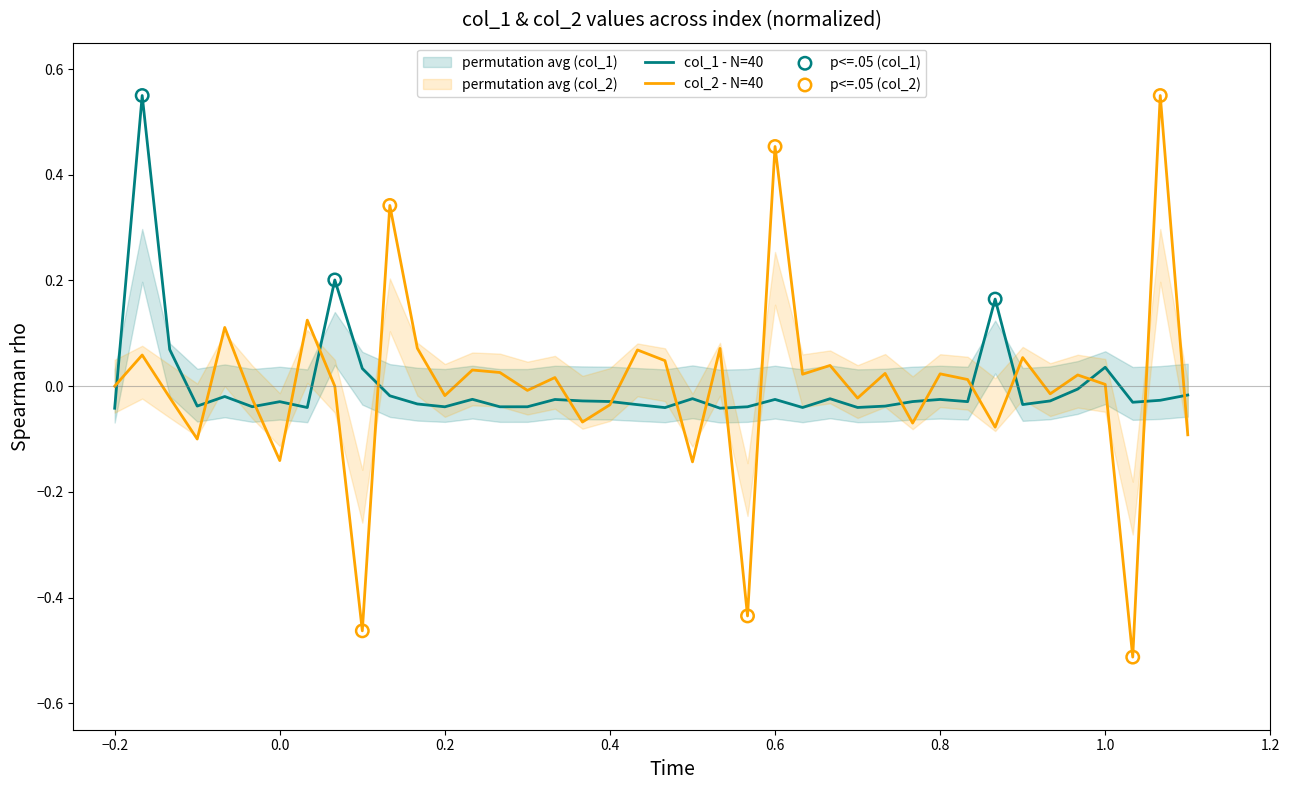

Which series has the widest spread of Y values?

col_2